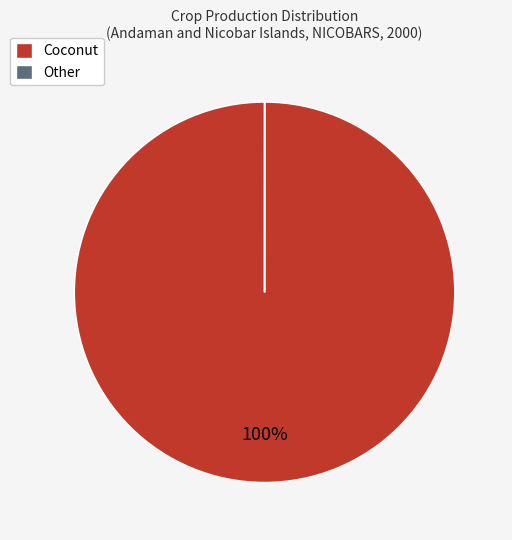

Which slice represents more than half of the pie?

Coconut